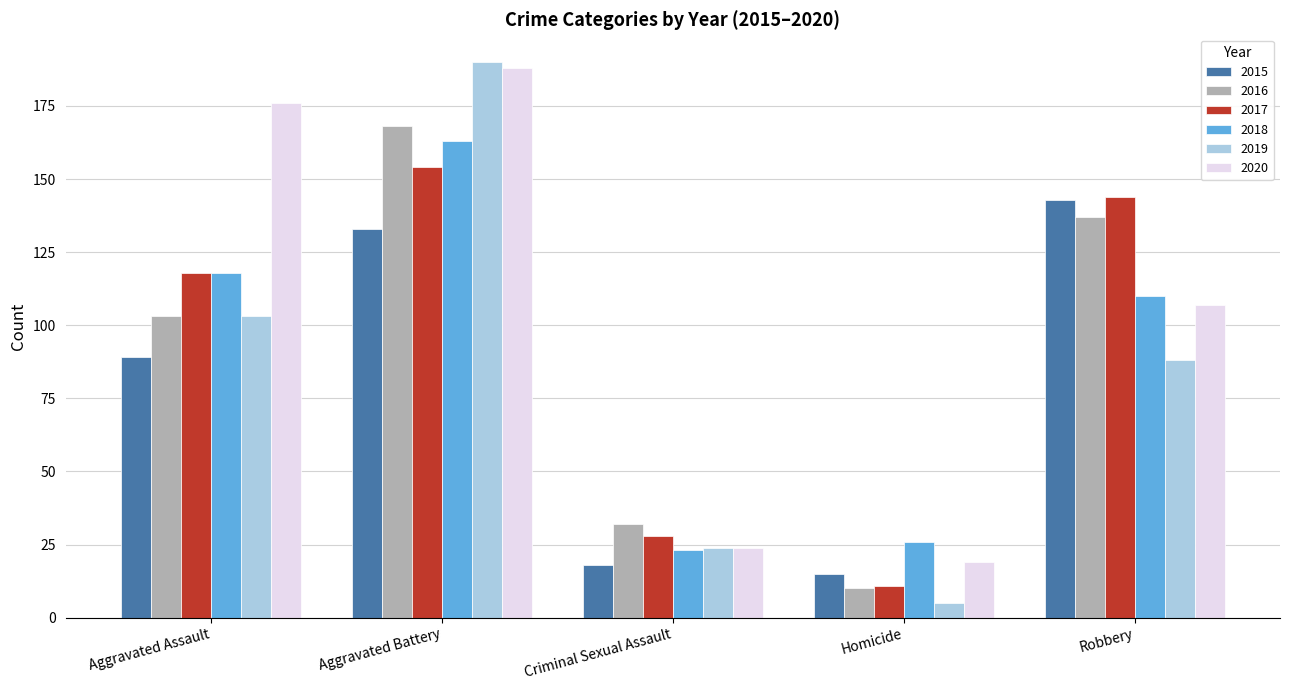

Which series changed the most between Aggravated Assault and Homicide?

2020